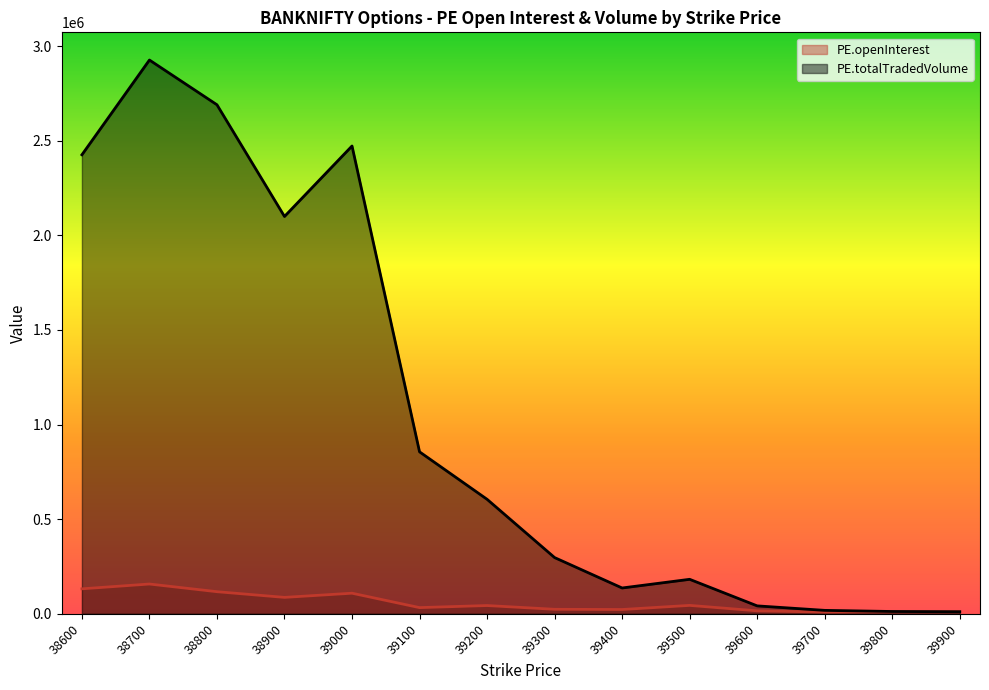

What is the average value of the PE.openInterest series?

58177